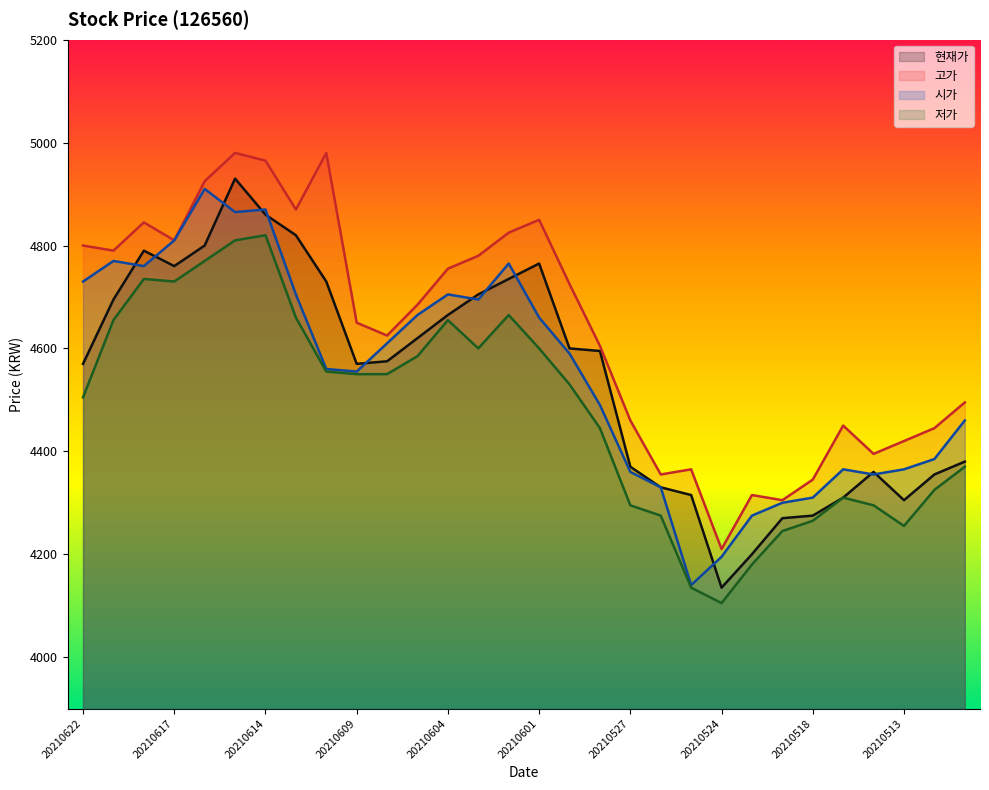

What is the sum of the 고가 values at 20210527 and 20210614?

9425